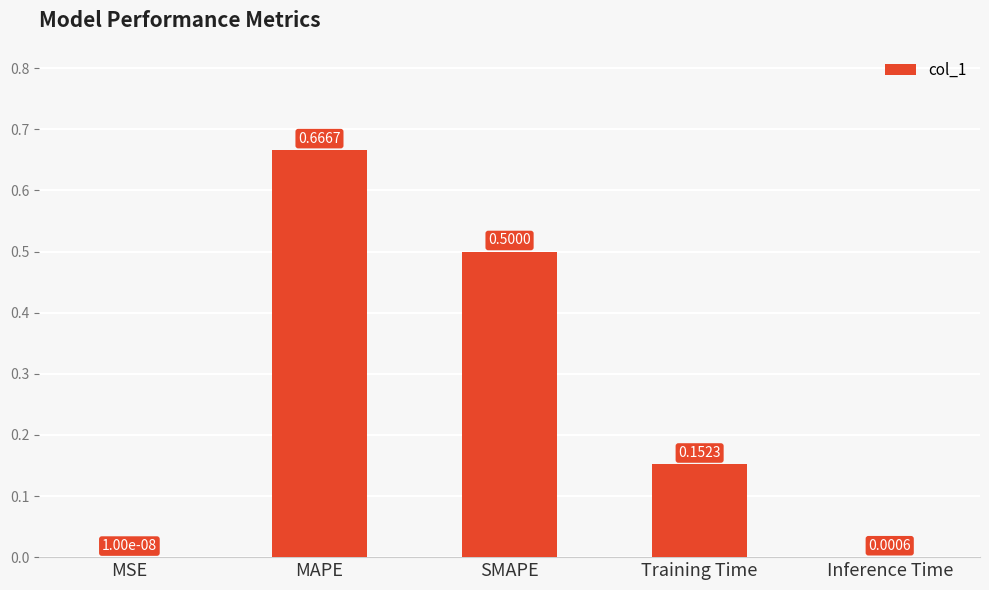

How many data points does each series have?

5